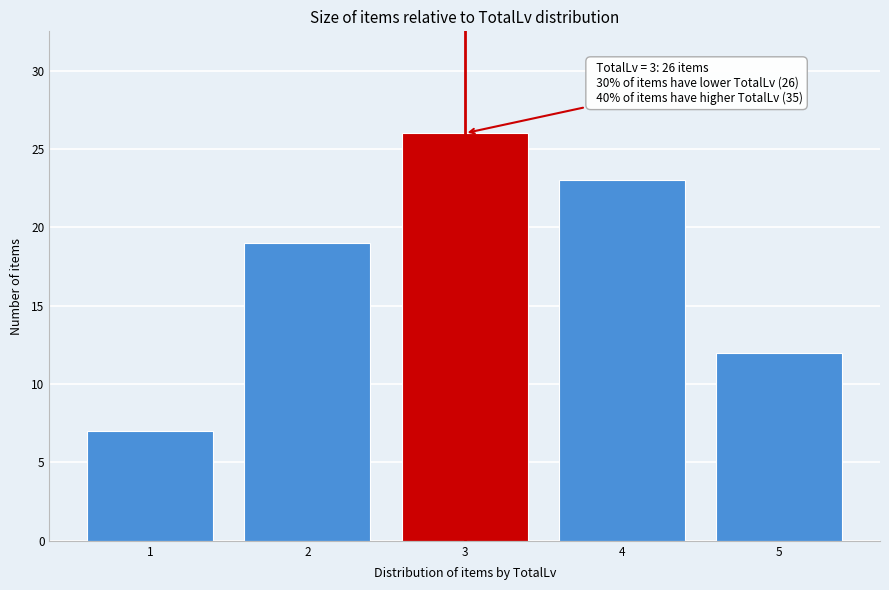

Reading right to left, list all the values displayed in this chart.

12	23	26	19	7